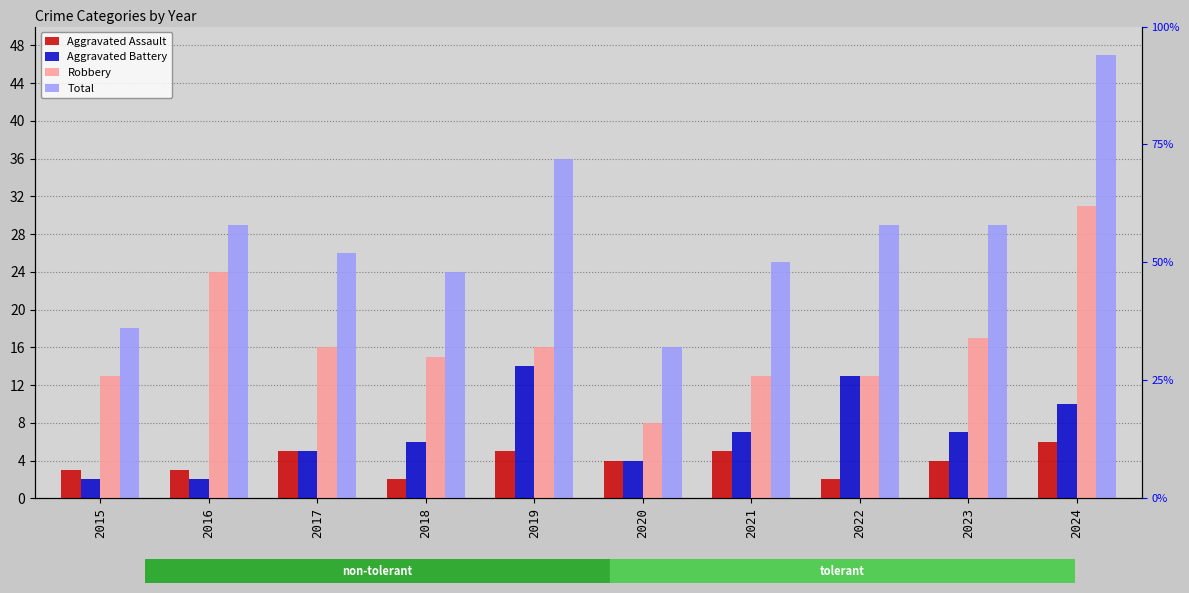

Where is Aggravated Assault nearest to the value 4?

2020